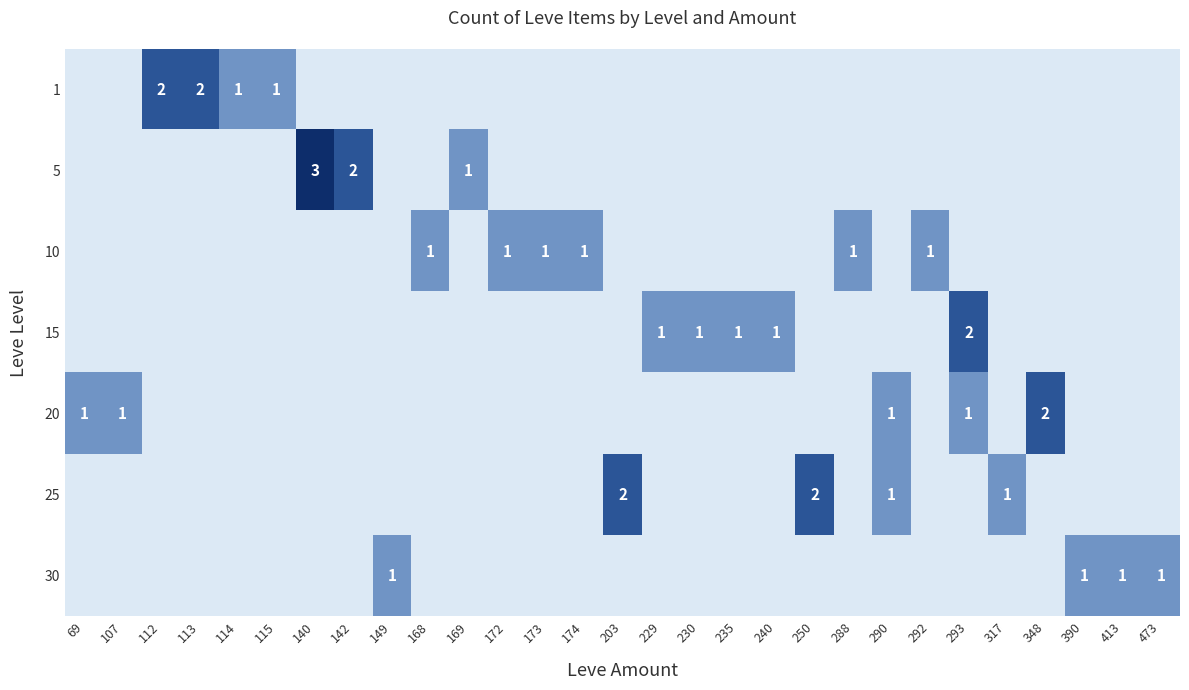

True or false: 25 has a value of 1 at 317.

True